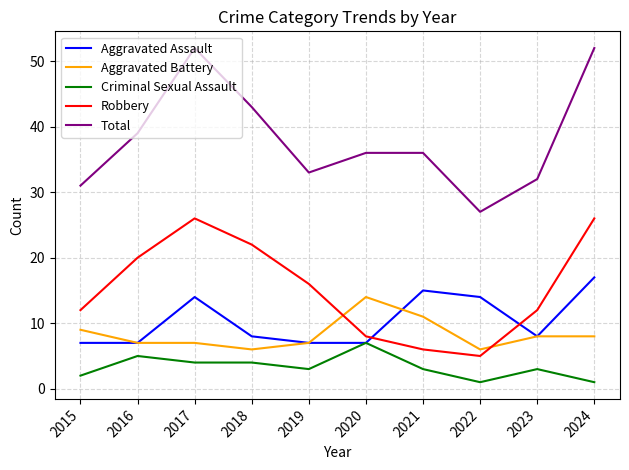

Where is the first local maximum for Criminal Sexual Assault?

2016